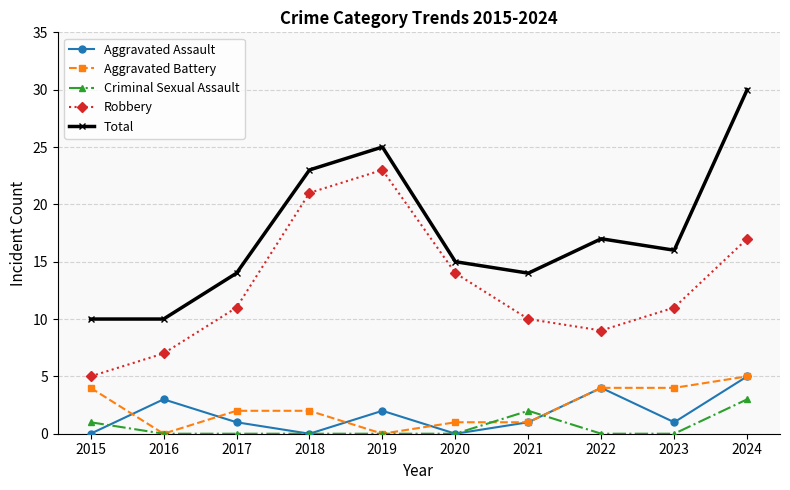

The value of Aggravated Battery at 2022 is 4. True or false?

True